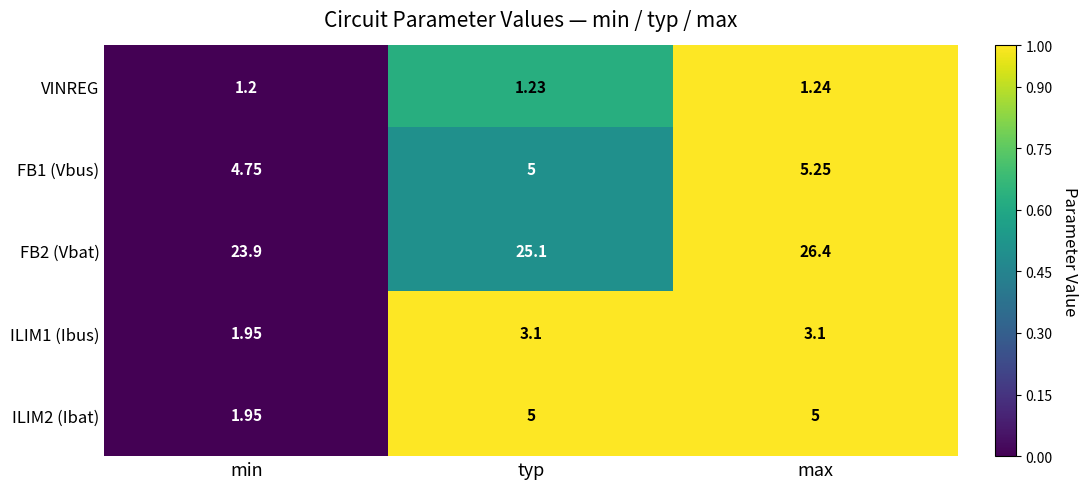

At which category does the chart reach its peak across all series?

max